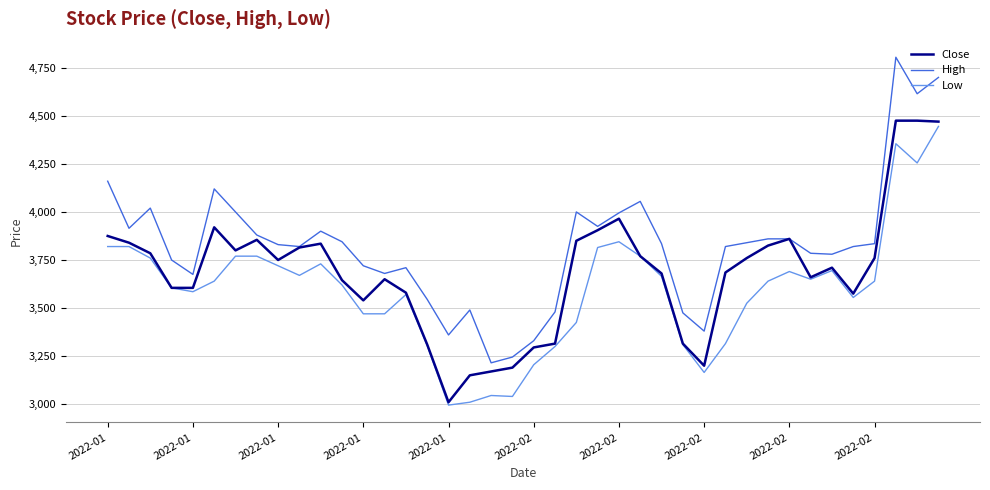

True or false: High and Low intersect in this chart.

False